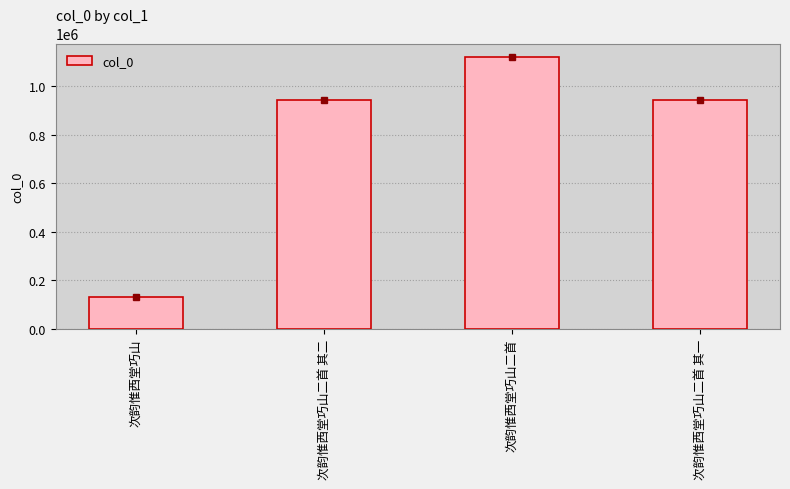

Does the chart contain any negative values?

No